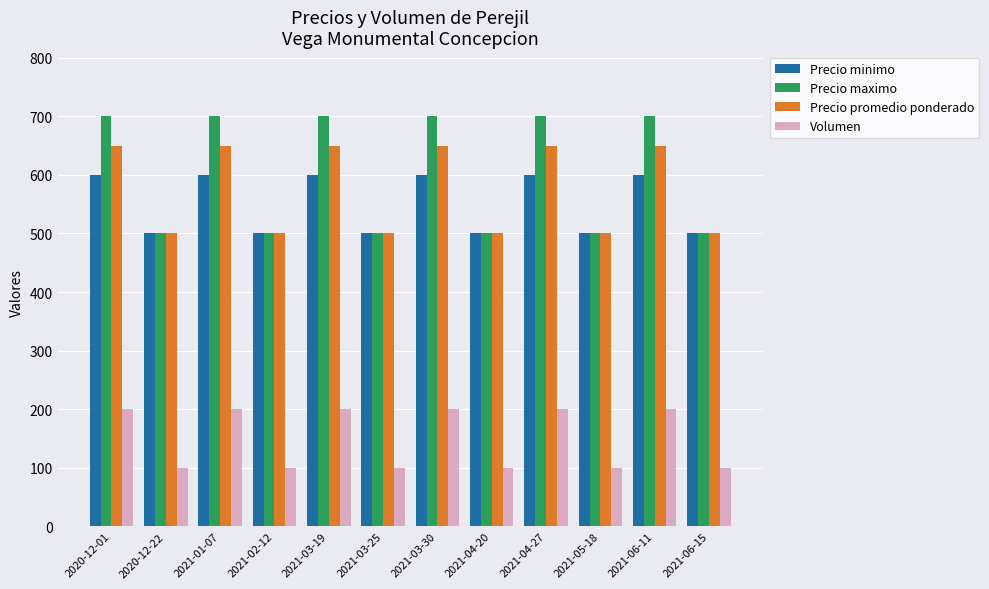

At how many categories does at least one series exceed 111?

12